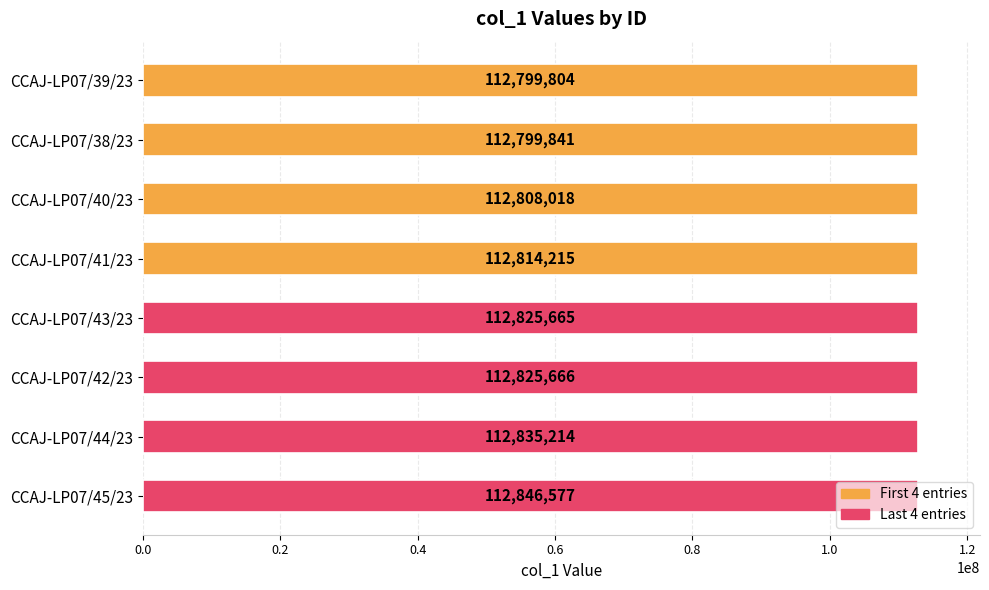

How many values are between 112808018 and 112835214?

5